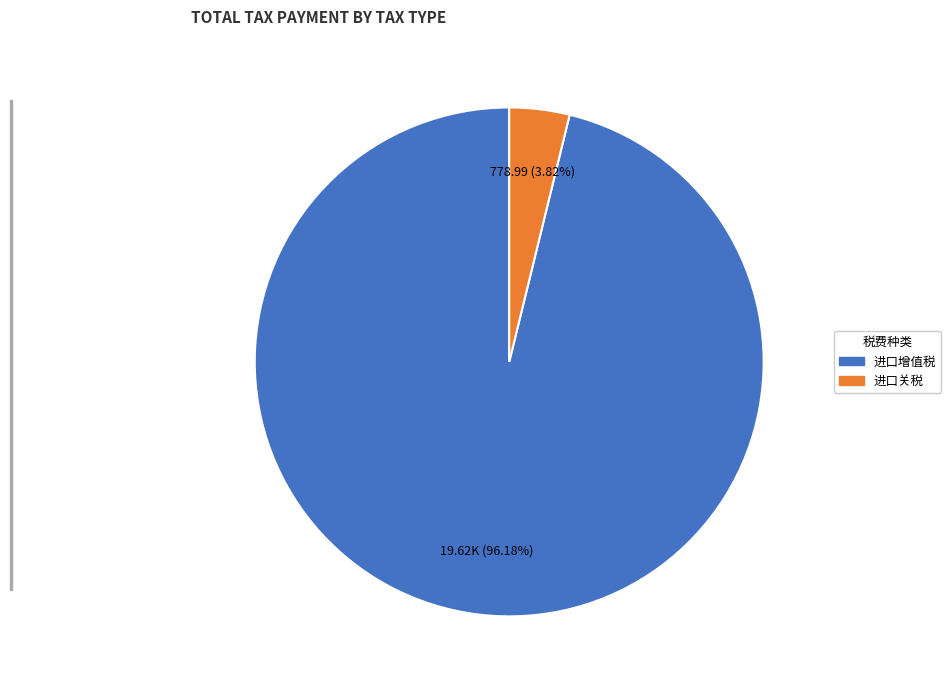

Is 进口增值税 the majority of the pie?

Yes